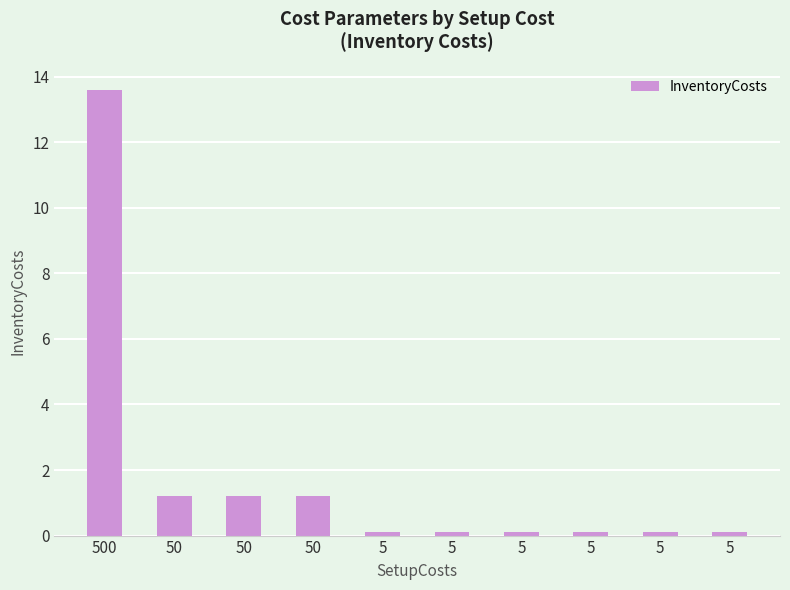

Is it true that the value at 50 is 1.7?

False